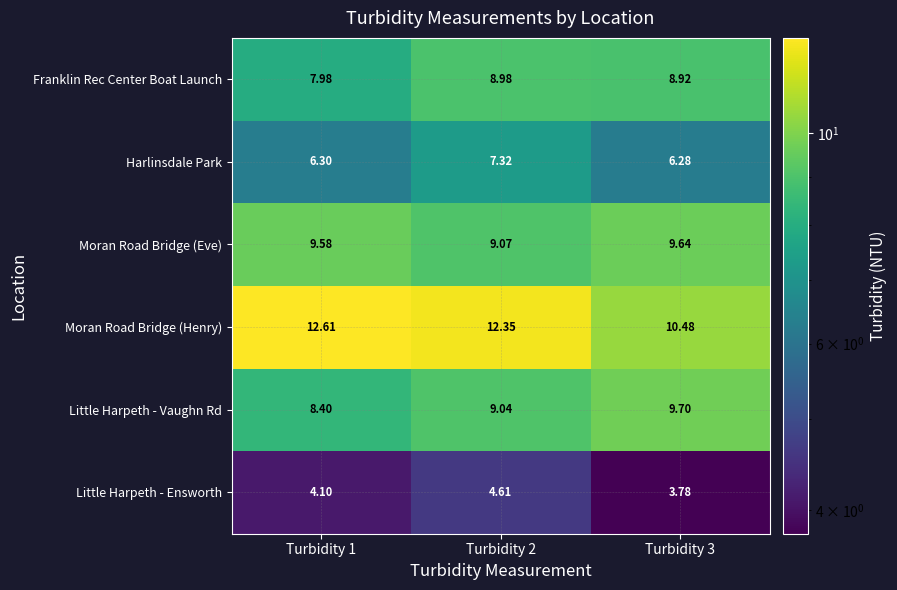

At Turbidity 3, list the series in order from smallest to largest.

Little Harpeth - Ensworth, Harlinsdale Park, Franklin Rec Center Boat Launch, Moran Road Bridge (Eve), Little Harpeth - Vaughn Rd, Moran Road Bridge (Henry)